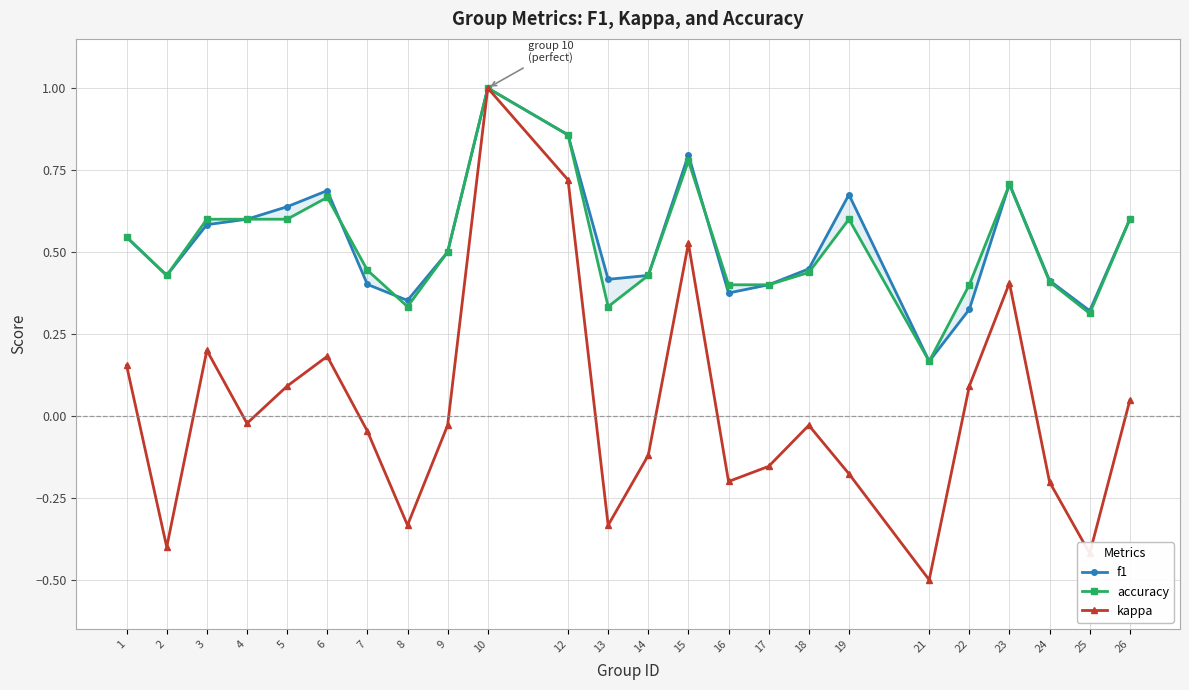

What is the spread (max minus min) of values at 16?

0.6